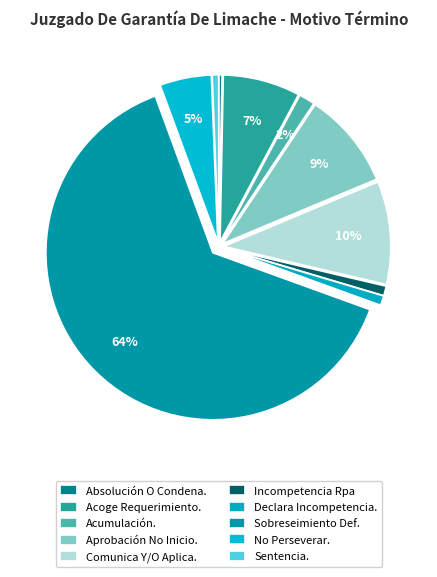

To the nearest percent, what is the average slice percentage?

10%